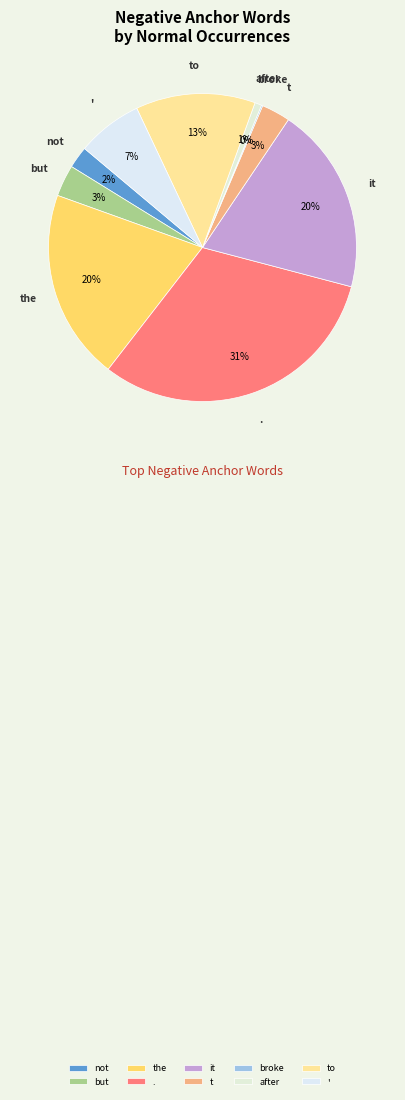

Is the sum of after and the greater than half?

No